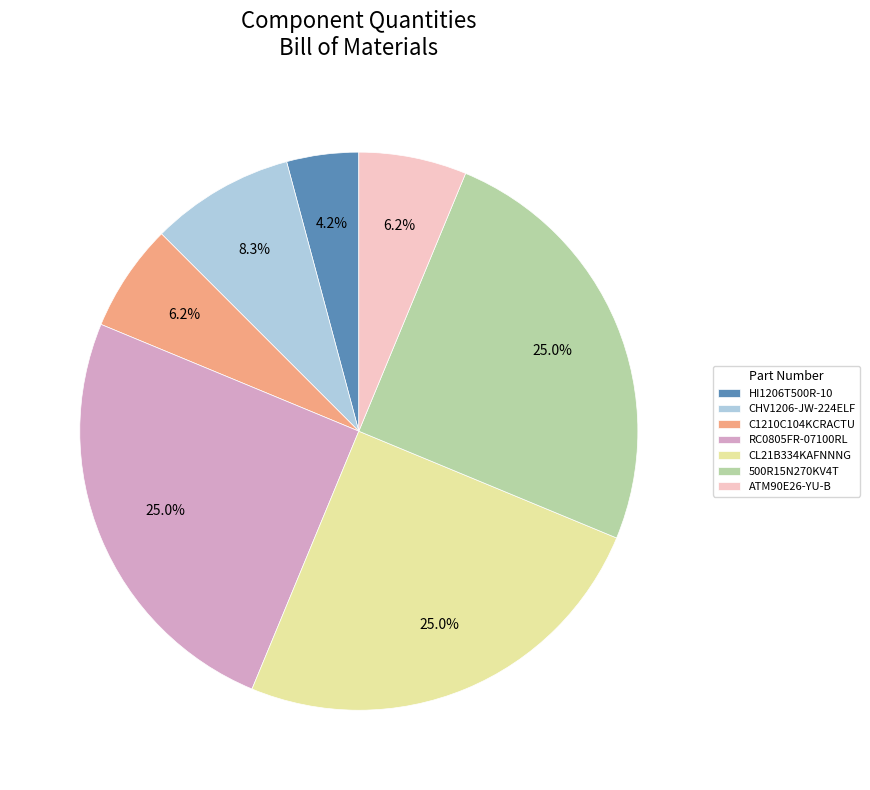

Count the number of slices in the pie.

7